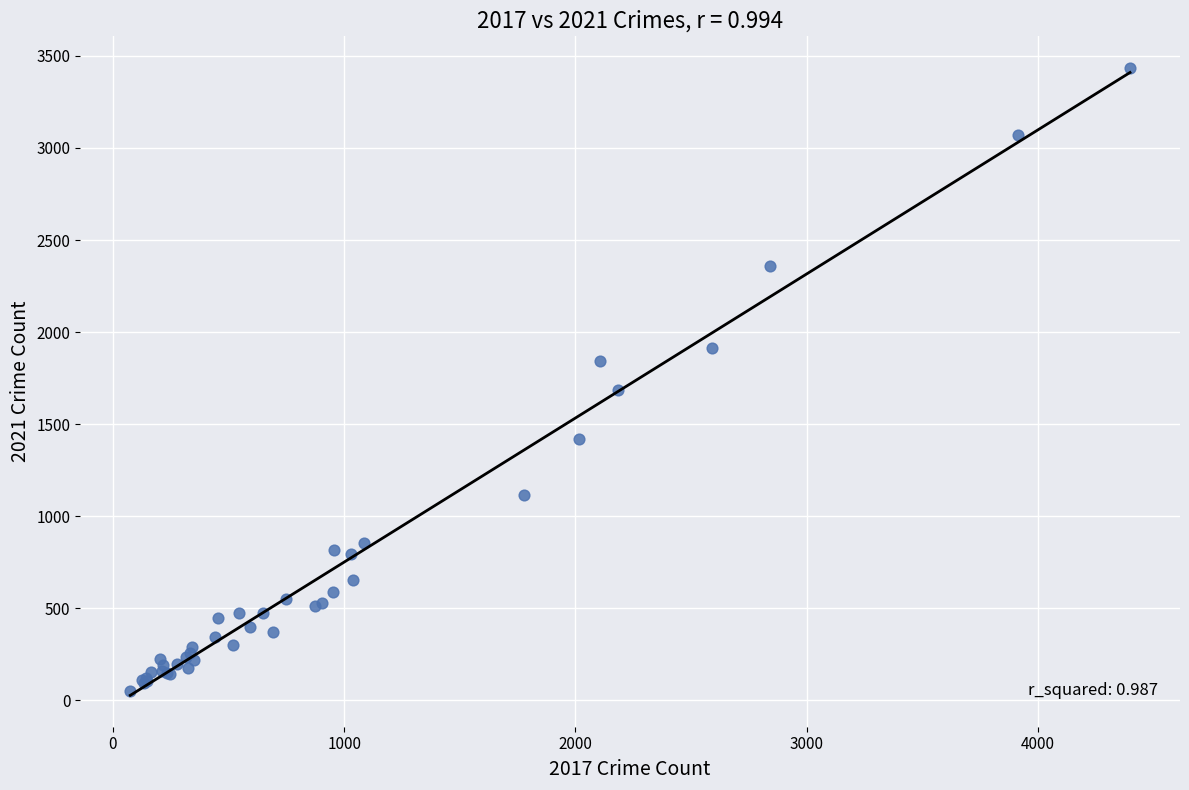

What Y value in the scatter plot is closest to 1744?

1684